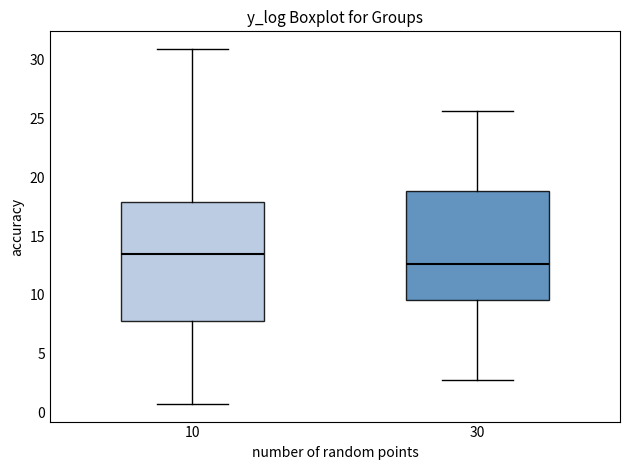

Where does the upper whisker of the box at x = 10 end on the y-axis? The values are not printed on the chart, so give them approximately, as read against the axis.

31.0